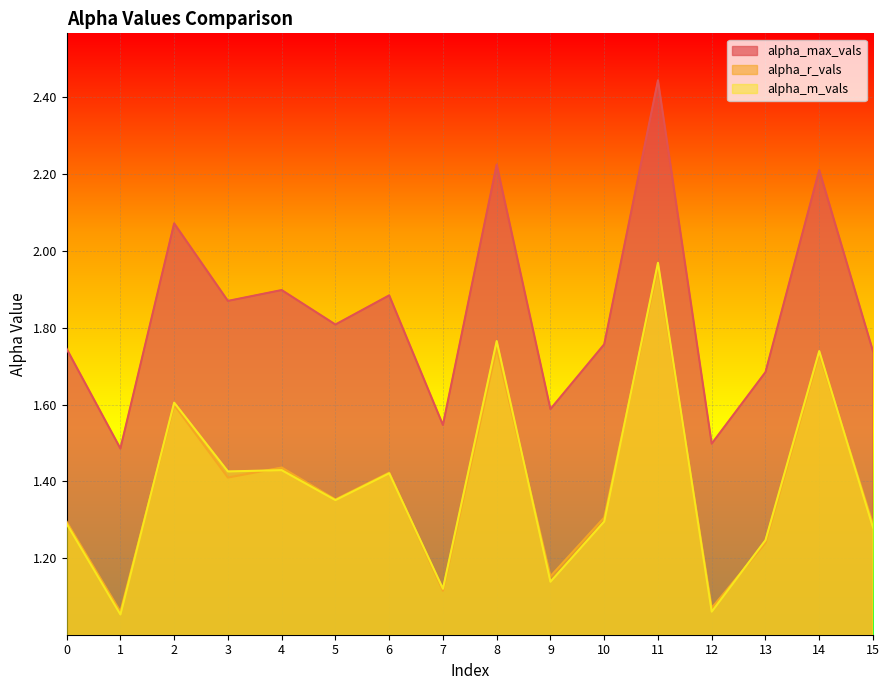

What is the minimum value for alpha_r_vals?

1.1